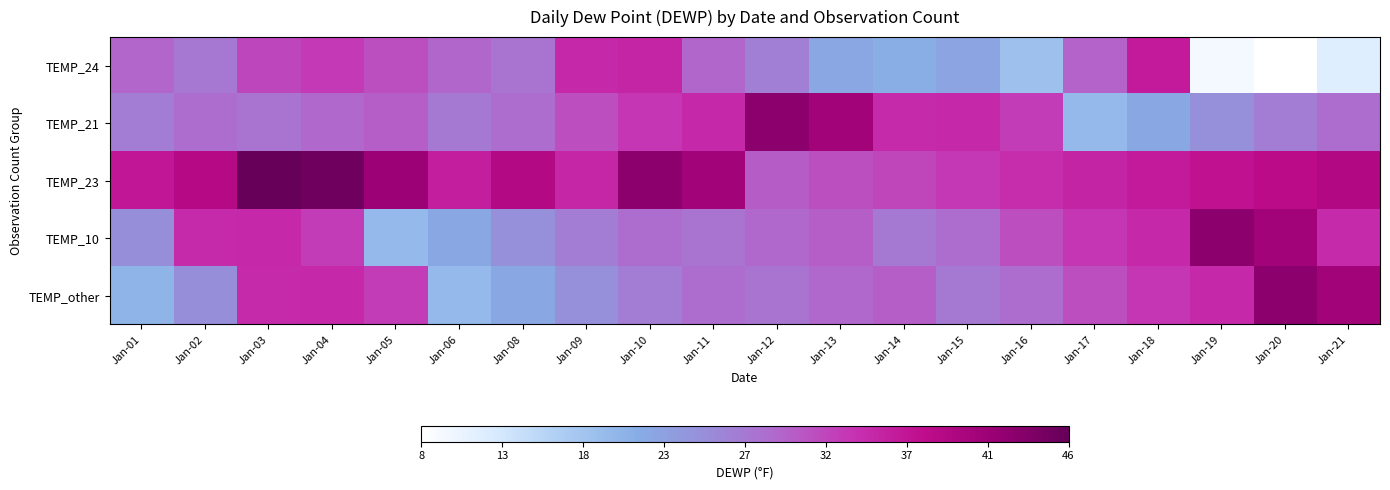

Reading left to right, list all the values displayed in this chart.

TEMP_24: Jan-01=29.3	Jan-02=27.3	Jan-03=31.8	Jan-04=32.8	Jan-05=31.1	Jan-06=29.2	Jan-08=27.9	Jan-09=34.5	Jan-10=34.8	Jan-11=29.2	Jan-12=26.5	Jan-13=21.7	Jan-14=20.8	Jan-15=22.1	Jan-16=18.4	Jan-17=29.5	Jan-18=36.1	Jan-19=9.7	Jan-20=8.5	Jan-21=12.0
TEMP_21: Jan-01=26.9	Jan-02=28.5	Jan-03=27.7	Jan-04=29.0	Jan-05=29.9	Jan-06=27.1	Jan-08=28.5	Jan-09=31.2	Jan-10=33.1	Jan-11=34.4	Jan-12=42.7	Jan-13=40.6	Jan-14=34.3	Jan-15=34.4	Jan-16=32.7	Jan-17=19.4	Jan-18=21.6	Jan-19=24.6	Jan-20=26.9	Jan-21=28.5
TEMP_23: Jan-01=36.5	Jan-02=38.5	Jan-03=45.9	Jan-04=45.0	Jan-05=41.2	Jan-06=35.6	Jan-08=38.7	Jan-09=34.7	Jan-10=42.7	Jan-11=40.6	Jan-12=30.0	Jan-13=31.0	Jan-14=32.0	Jan-15=33.0	Jan-16=34.0	Jan-17=35.0	Jan-18=36.0	Jan-19=37.0	Jan-20=38.0	Jan-21=39.0
TEMP_10: Jan-01=24.8	Jan-02=34.3	Jan-03=34.4	Jan-04=32.7	Jan-05=19.4	Jan-06=21.6	Jan-08=24.6	Jan-09=26.9	Jan-10=28.5	Jan-11=27.7	Jan-12=29.0	Jan-13=29.9	Jan-14=27.1	Jan-15=28.5	Jan-16=31.2	Jan-17=33.1	Jan-18=34.4	Jan-19=42.7	Jan-20=40.6	Jan-21=34.3
TEMP_other: Jan-01=20.0	Jan-02=24.8	Jan-03=34.3	Jan-04=34.4	Jan-05=32.7	Jan-06=19.4	Jan-08=21.6	Jan-09=24.6	Jan-10=26.9	Jan-11=28.5	Jan-12=27.7	Jan-13=29.0	Jan-14=29.9	Jan-15=27.1	Jan-16=28.5	Jan-17=31.2	Jan-18=33.1	Jan-19=34.4	Jan-20=42.7	Jan-21=40.6